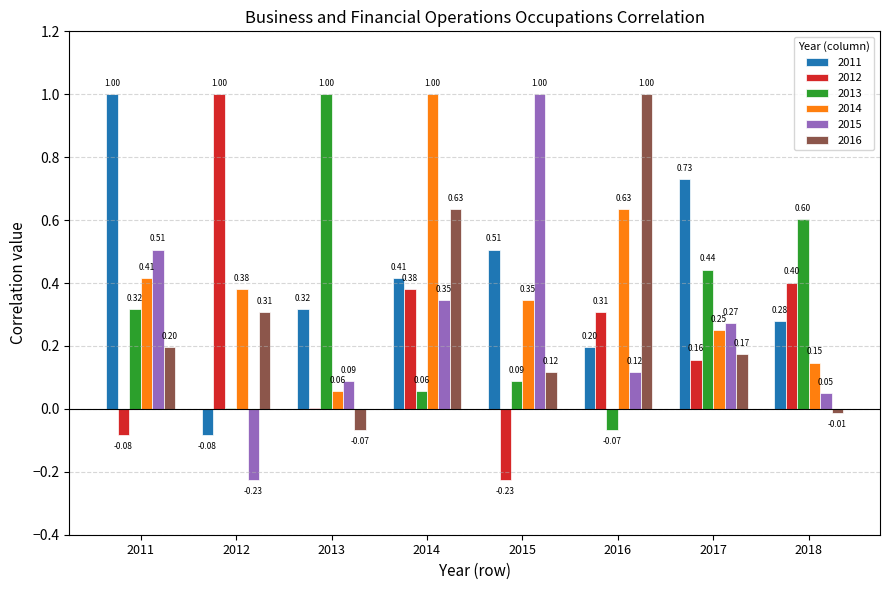

Read the 2012 value at 2018.

0.4